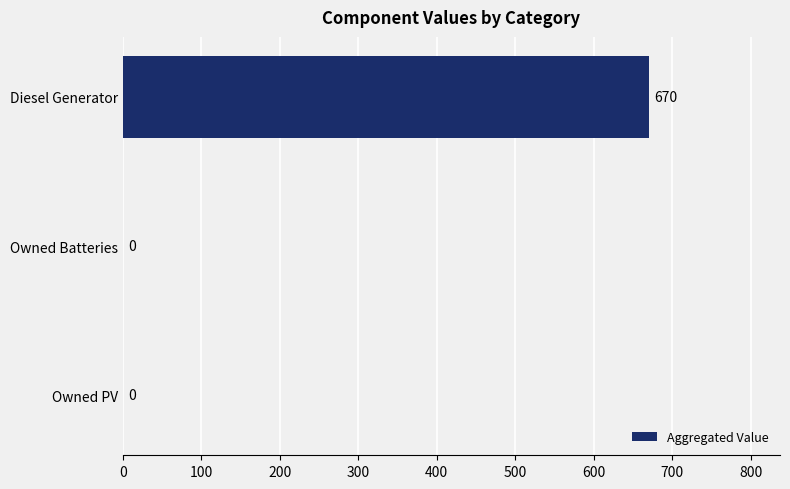

The value at Owned Batteries is 304. True or false?

False